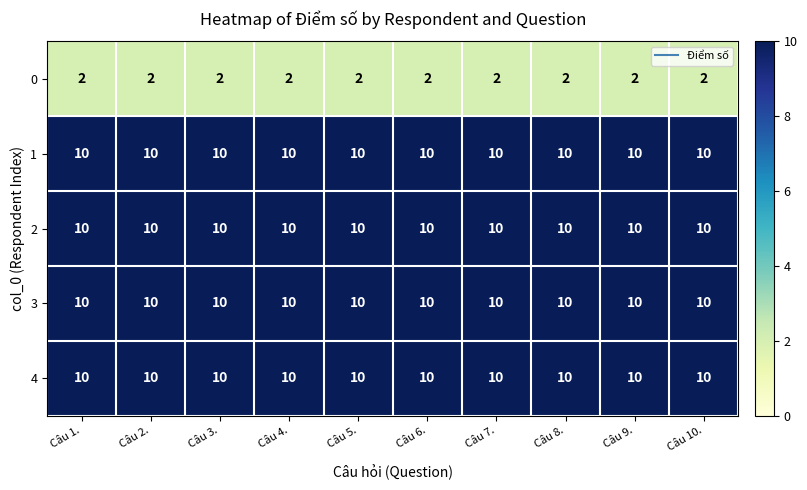

What is the spread (max minus min) of values at Câu 7.?

8